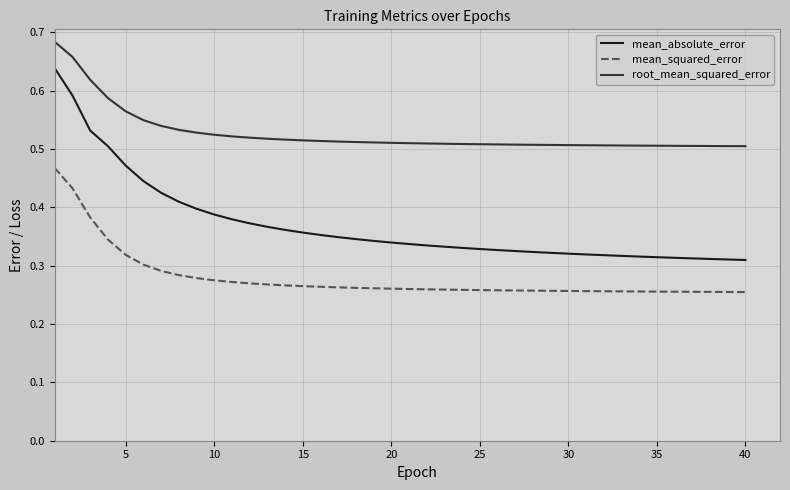

True or false: mean_absolute_error and mean_squared_error intersect in this chart.

False